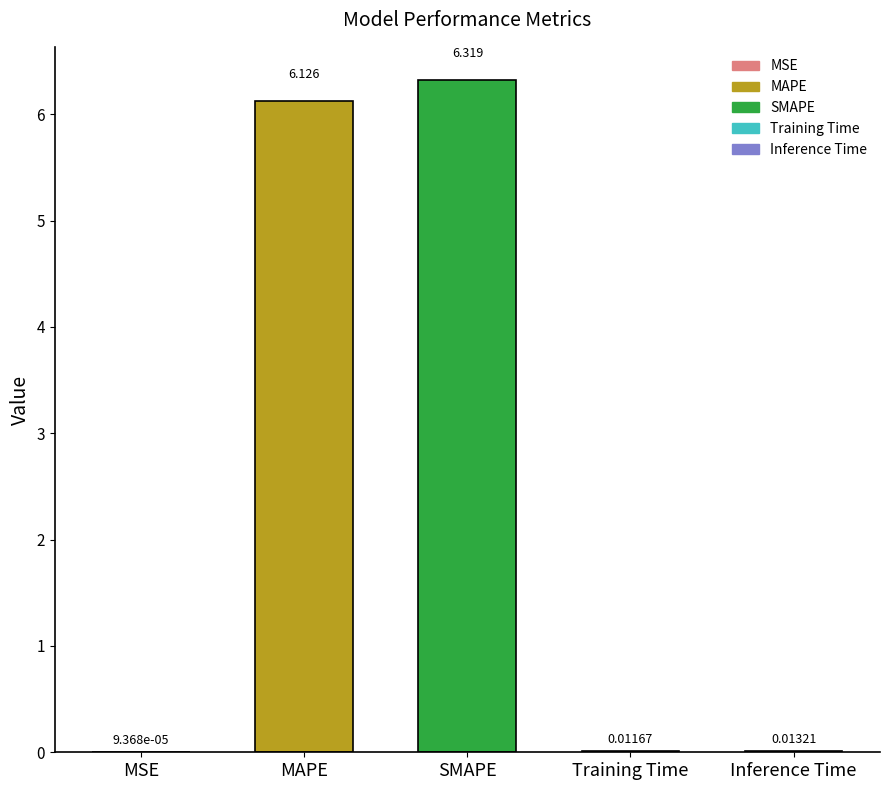

Are the bars horizontal?

No